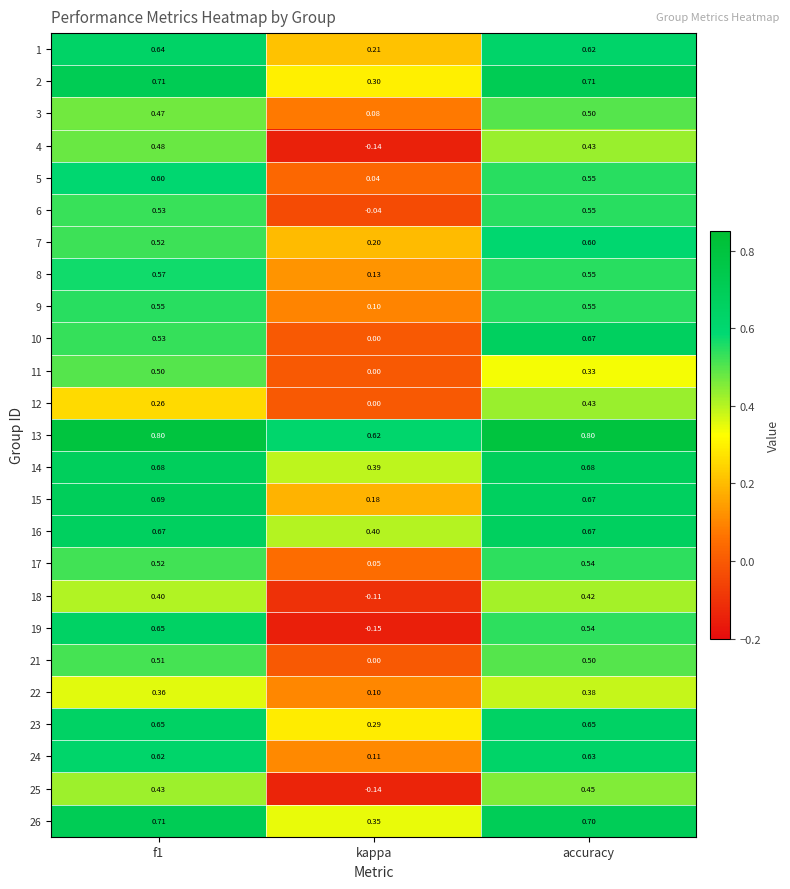

At which category is the sum across all series the highest?

accuracy